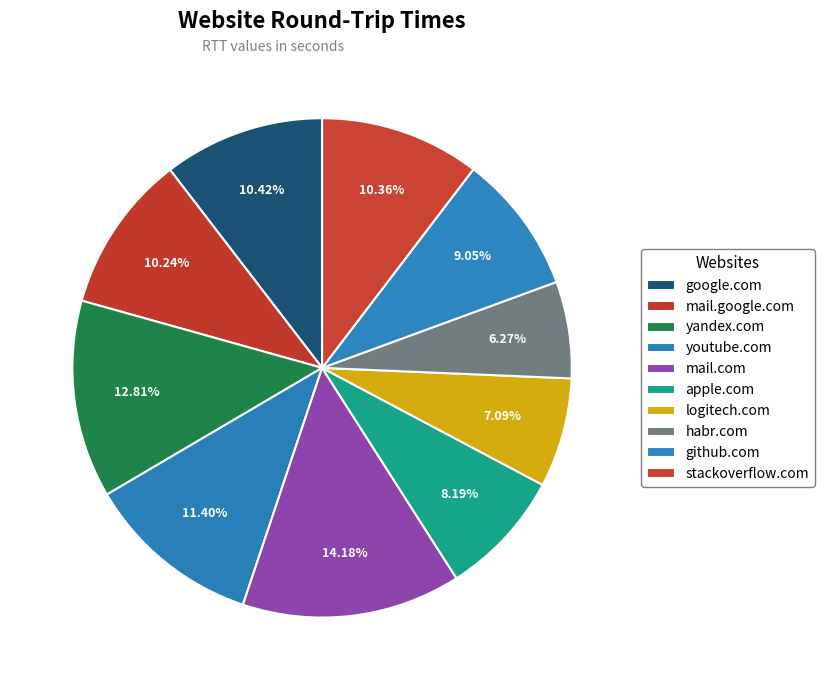

To the nearest percent, what percentage of the pie is mail.com?

14%